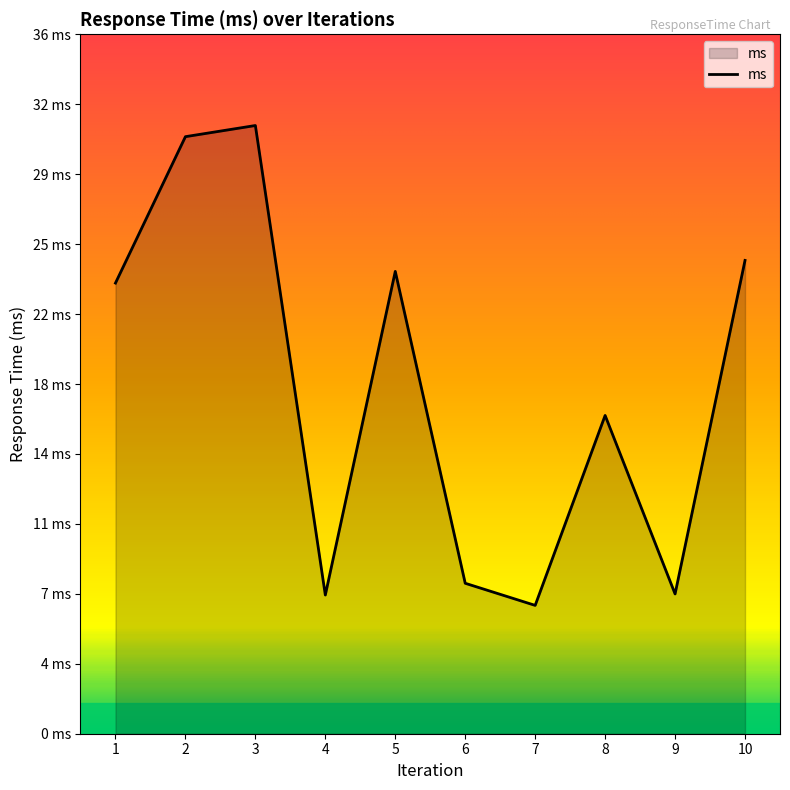

At which category does the chart reach its peak across all series?

3